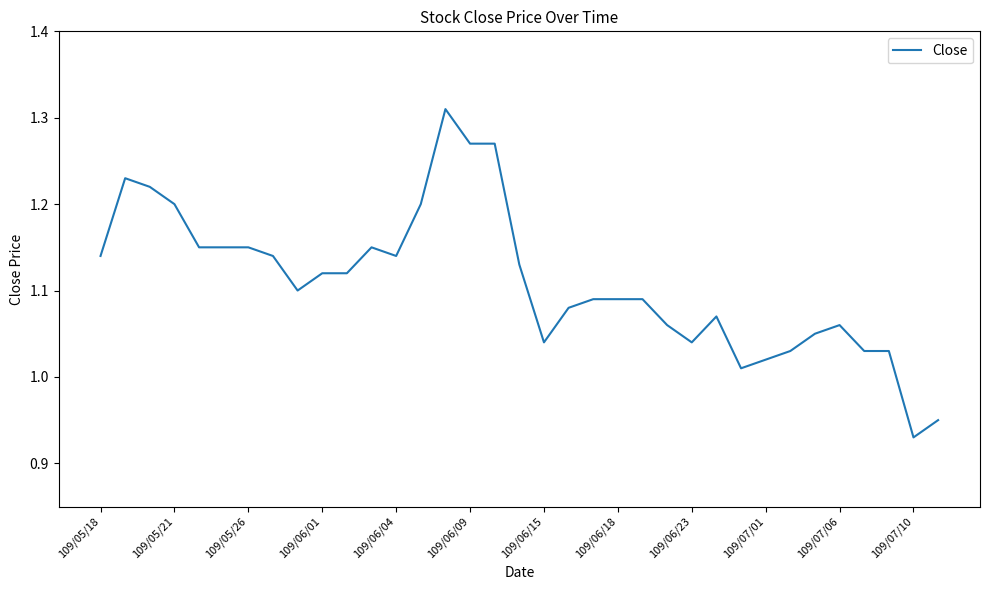

What is the difference between the maximum and minimum values?

0.4